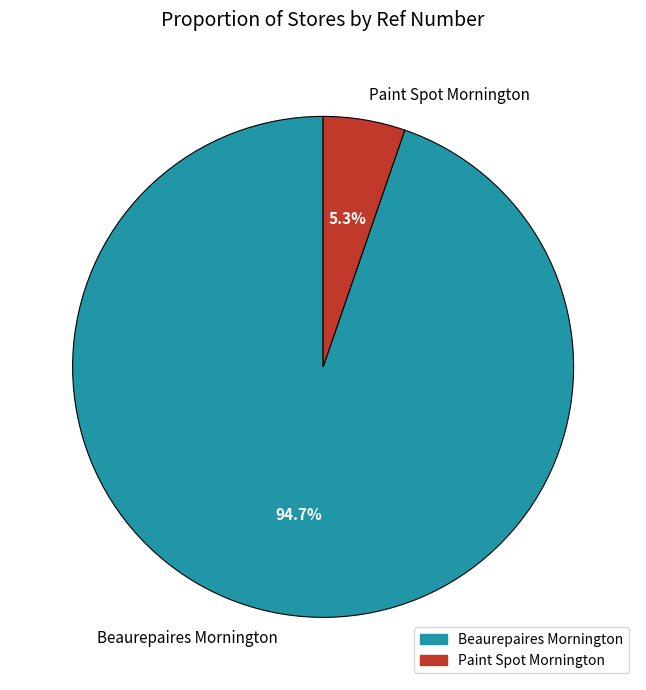

Which category has the smallest portion of the pie?

Paint Spot Mornington